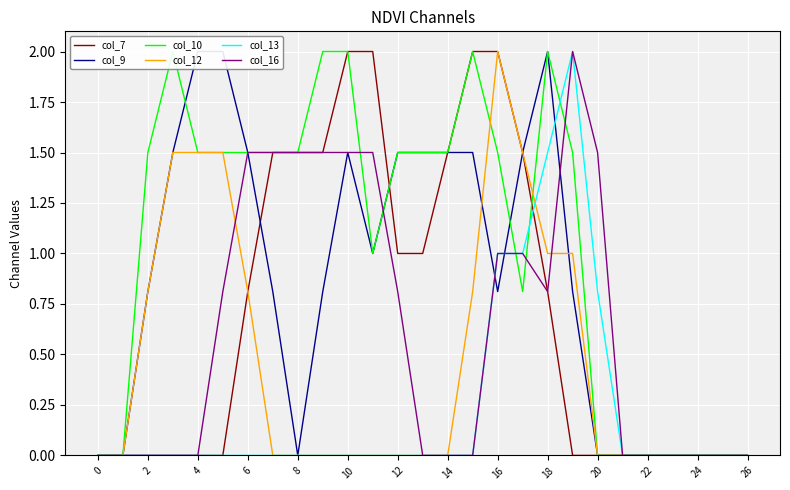

What is the maximum value for col_7?

2.0